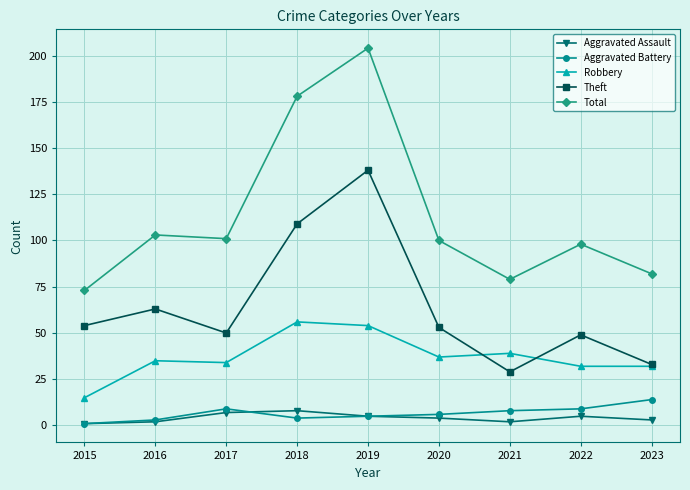

Which series has the largest range (max minus min)?

Total